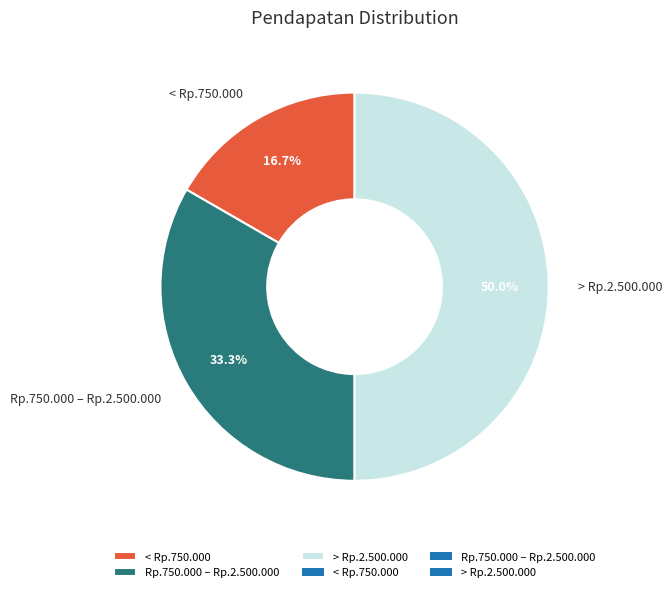

What is the ratio of the value at < Rp.750.000 to the value at > Rp.2.500.000?

0.3